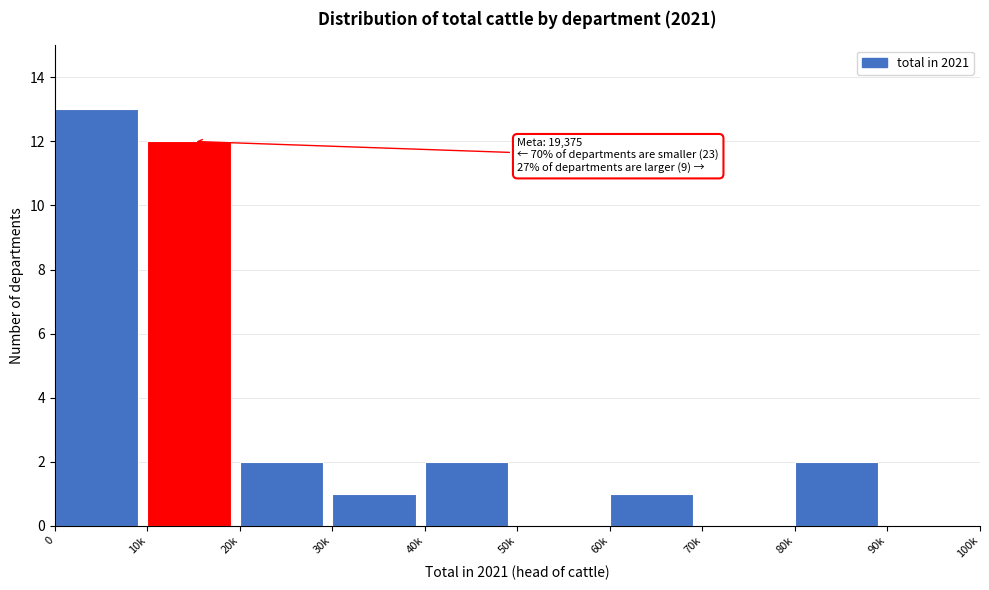

Reading left to right, list all the values displayed in this chart.

0=13	10k=12	20k=2	30k=1	40k=2	50k=0	60k=1	70k=0	80k=2	90k=0